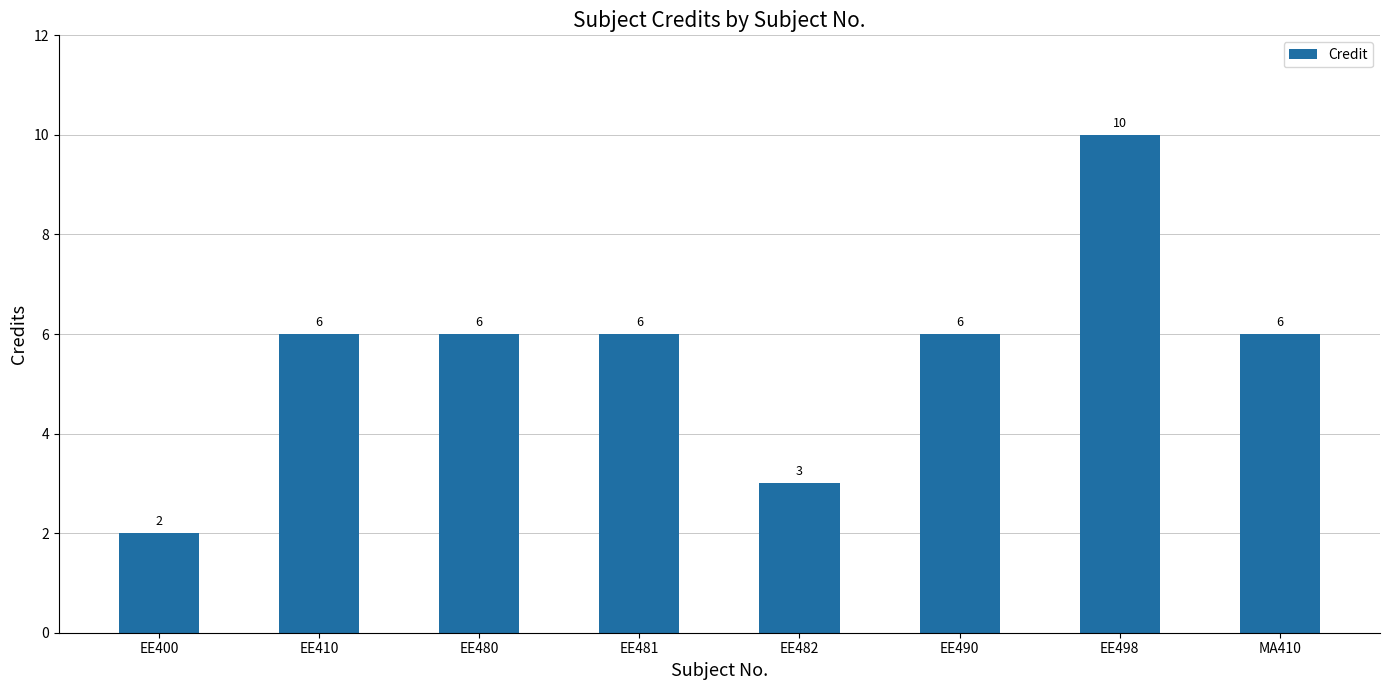

Reading left to right, list all the values displayed in this chart.

EE400=2	EE410=6	EE480=6	EE481=6	EE482=3	EE490=6	EE498=10	MA410=6